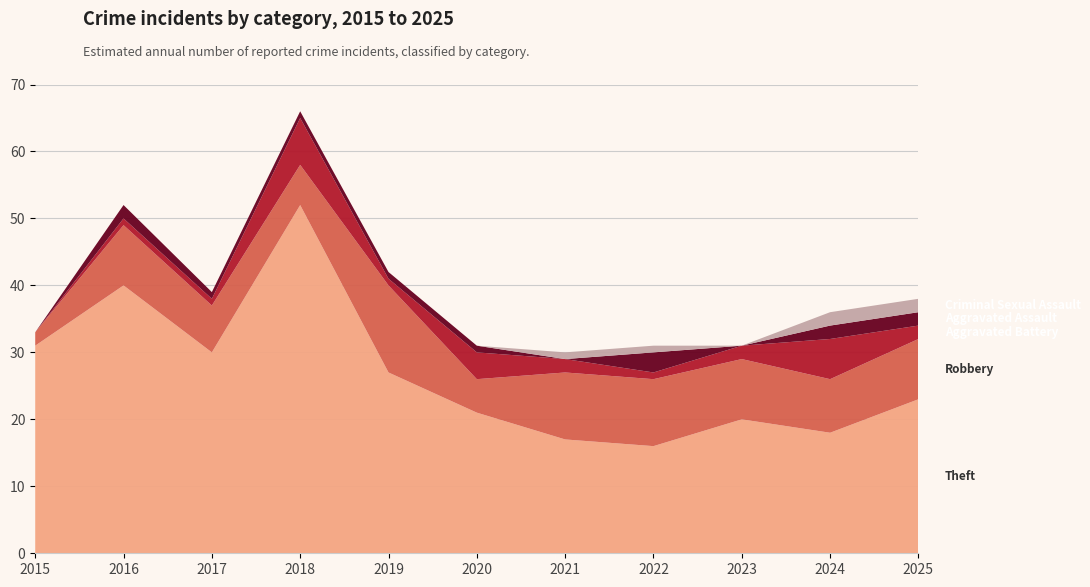

Reading left to right, transcribe all the data shown in this chart.

Theft: 31	40	30	52	27	21	17	16	20	18	23
Robbery: 2	9	7	6	13	5	10	10	9	8	9
Aggravated Battery: 0	1	1	7	1	4	2	1	2	6	2
Aggravated Assault: 0	2	1	1	1	1	0	3	0	2	2
Criminal Sexual Assault: 0	0	0	0	0	0	1	1	0	2	2